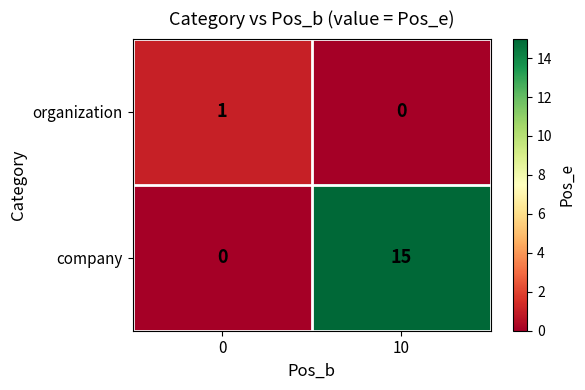

What is the approximate value of company at 10, to the nearest 5?

15